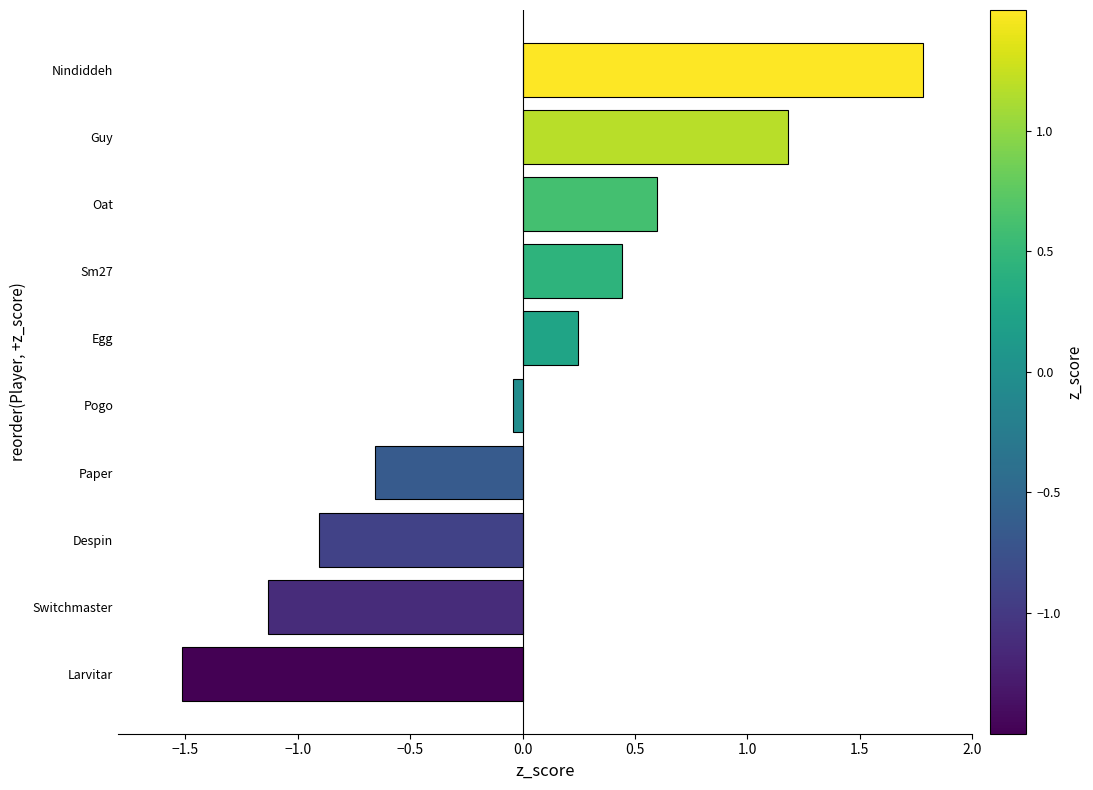

Which category has the highest value across all series?

Nindiddeh